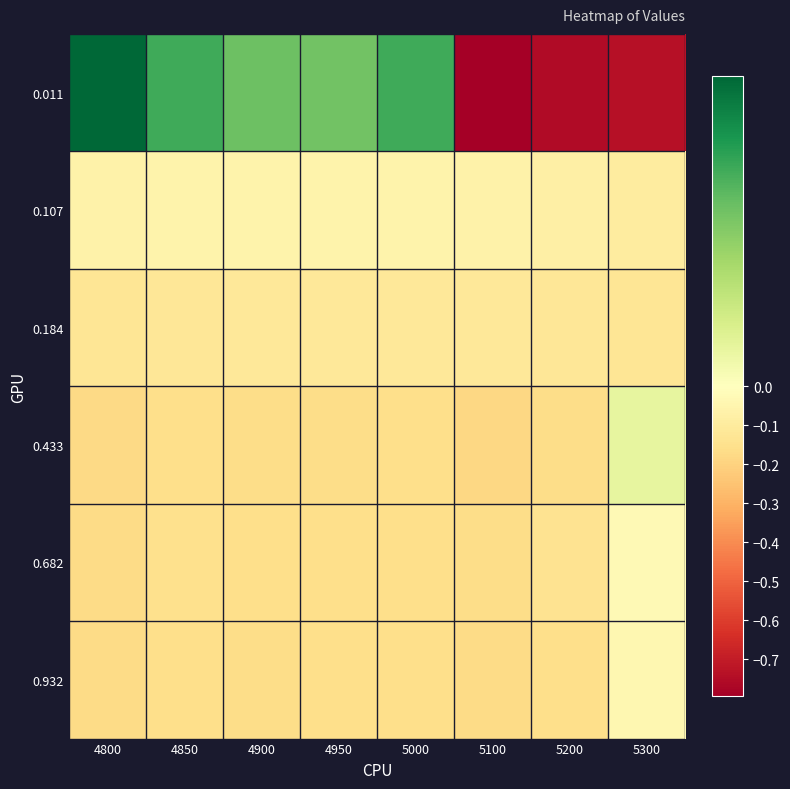

What is the spread (max minus min) of values at 4900?

0.2